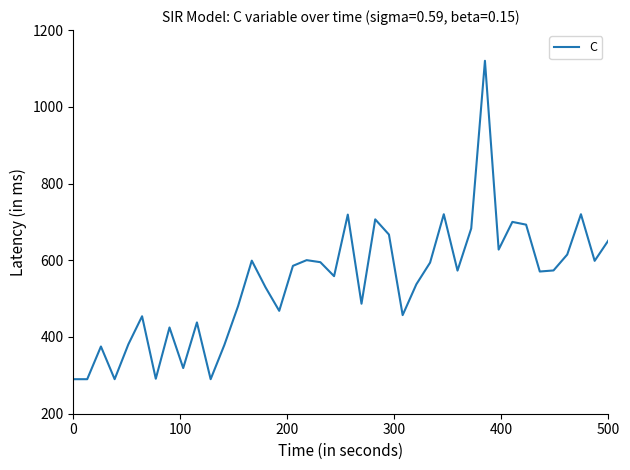

How many values exceed 573?

20